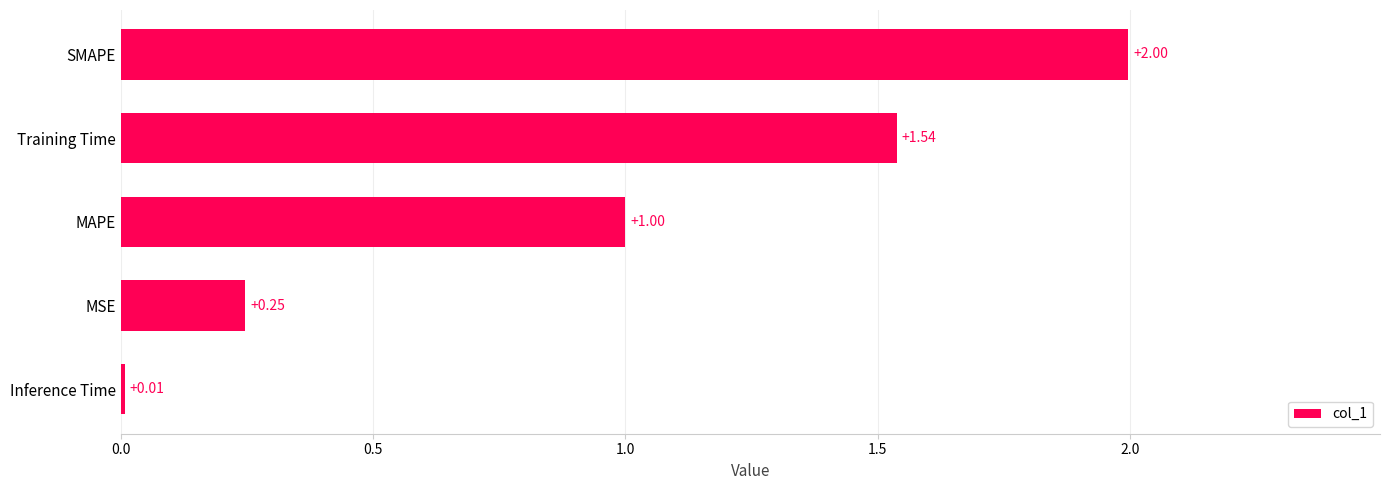

Rank the categories by value from highest to lowest.

SMAPE, Training Time, MAPE, MSE, Inference Time